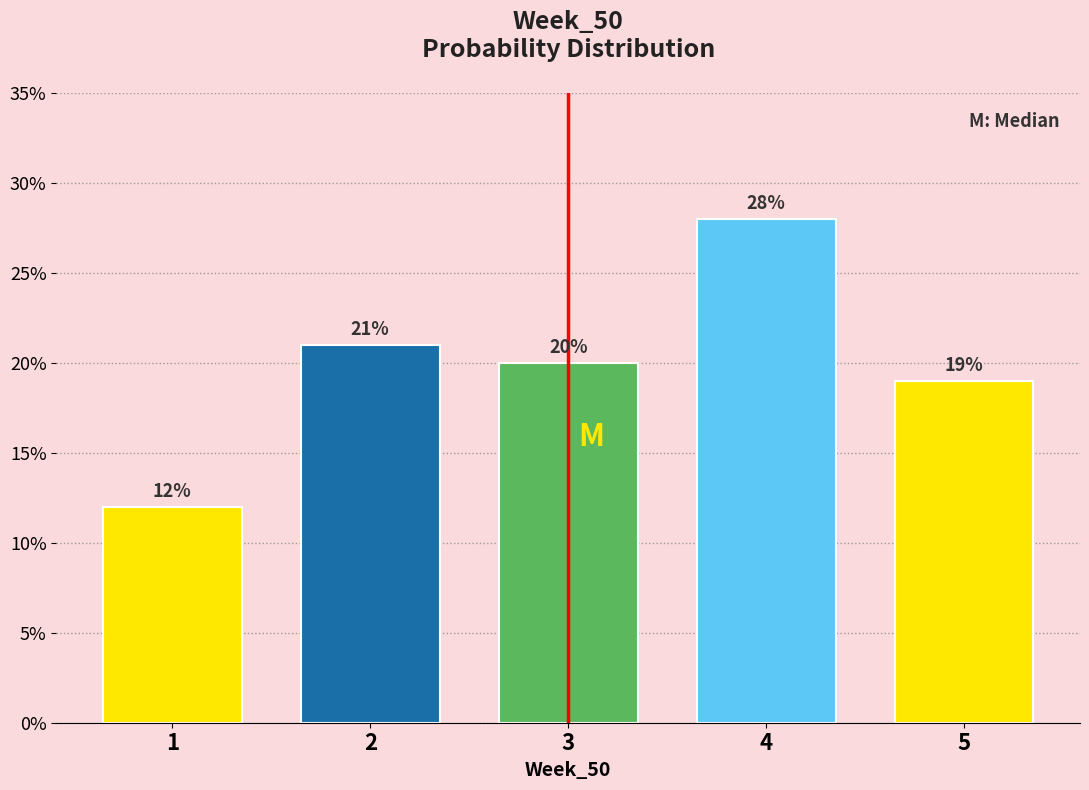

Reading left to right, list all the values displayed in this chart.

12.0	21.0	20.0	28.0	19.0